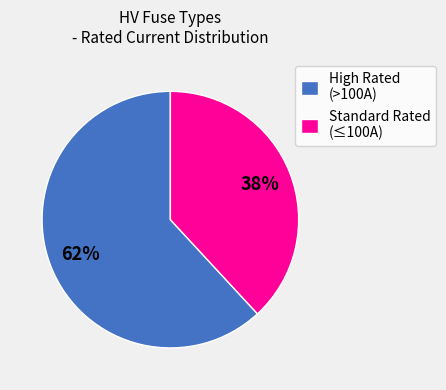

Which category has the biggest portion of the pie?

High Rated (>100A)